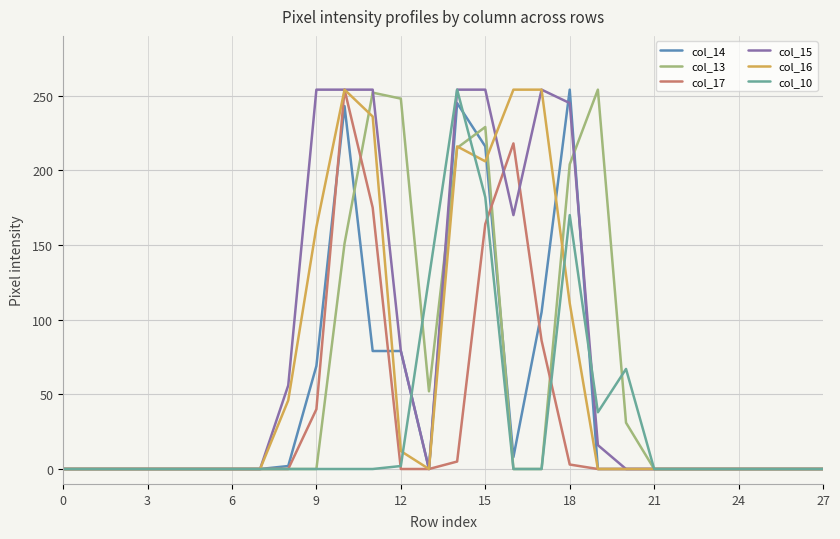

What is the greatest value displayed?

254